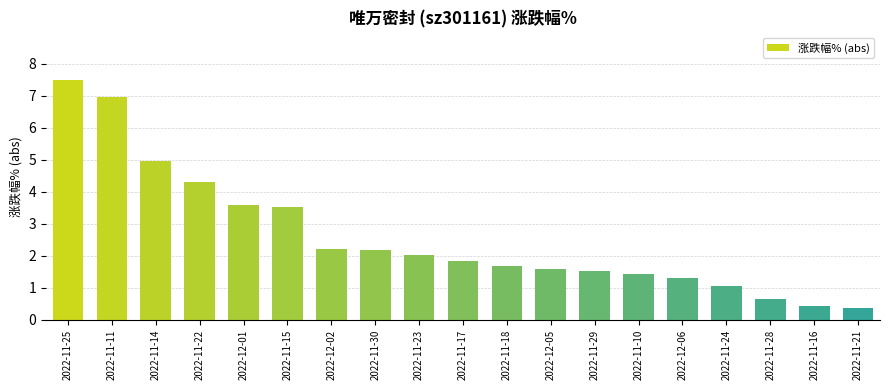

Where does the data first go above 1?

2022-11-25